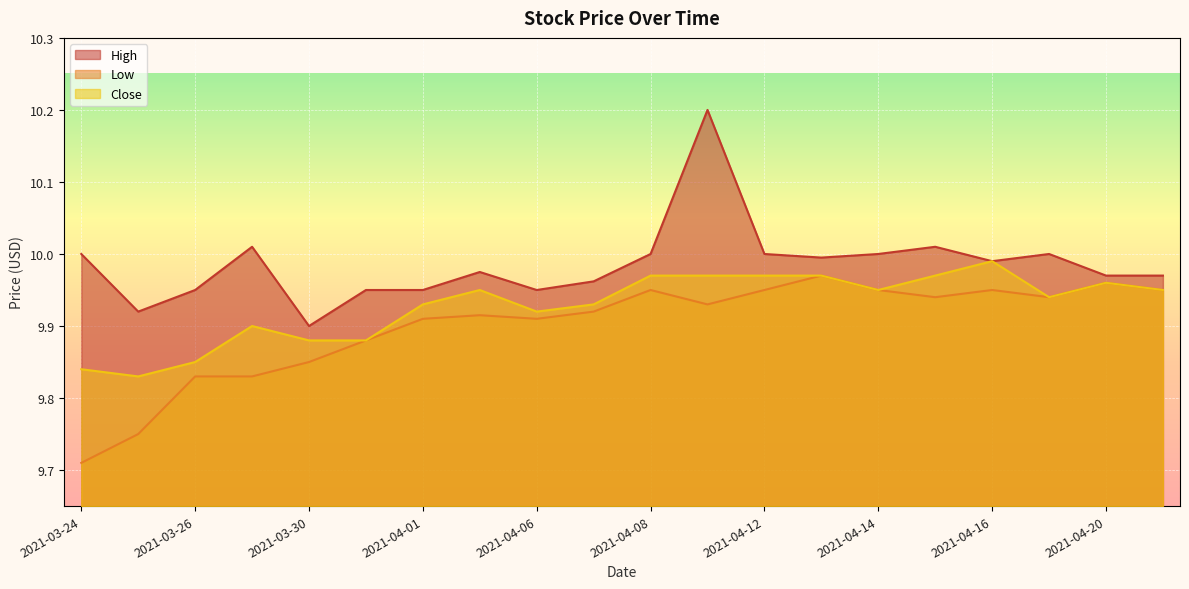

True or false: High and Low cross at least once.

False